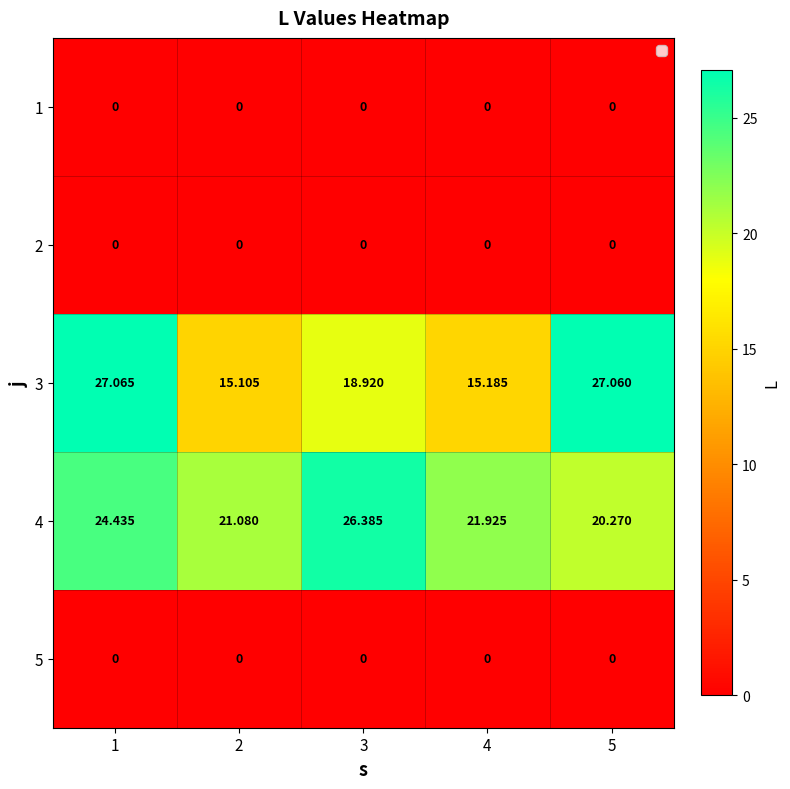

How many categories are shown in the chart?

5